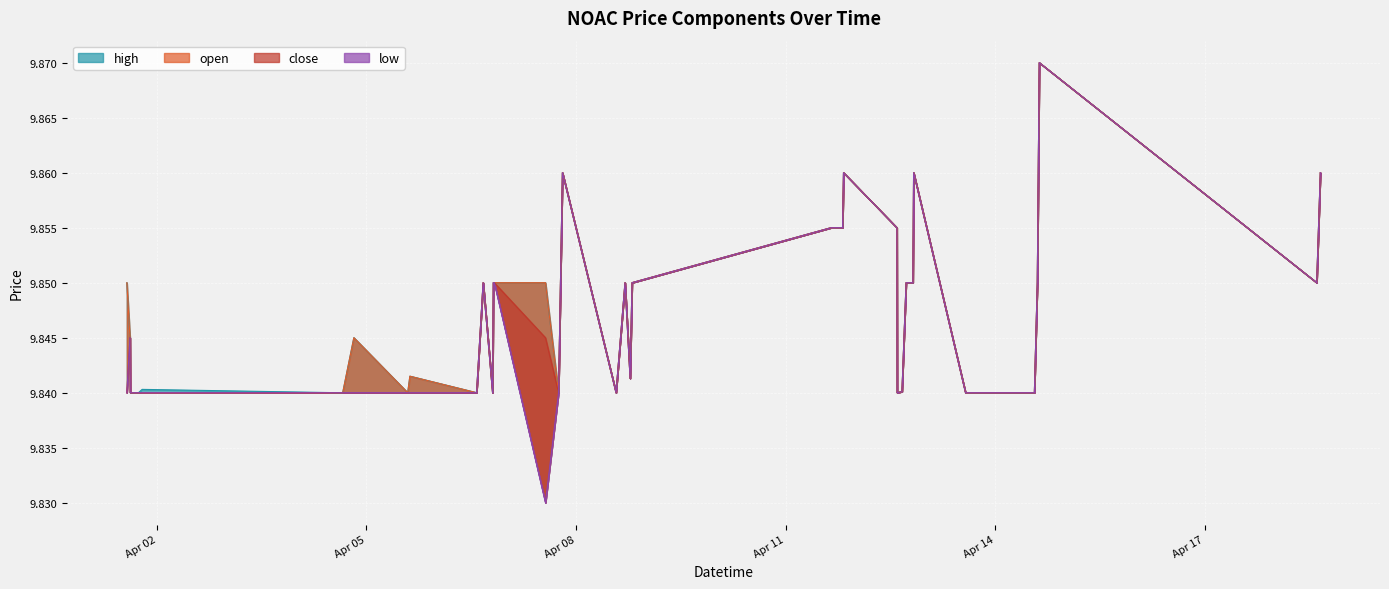

Between 2022-04-11 15:40:00 and 2022-04-12 14:20:00, which is larger?

2022-04-11 15:40:00